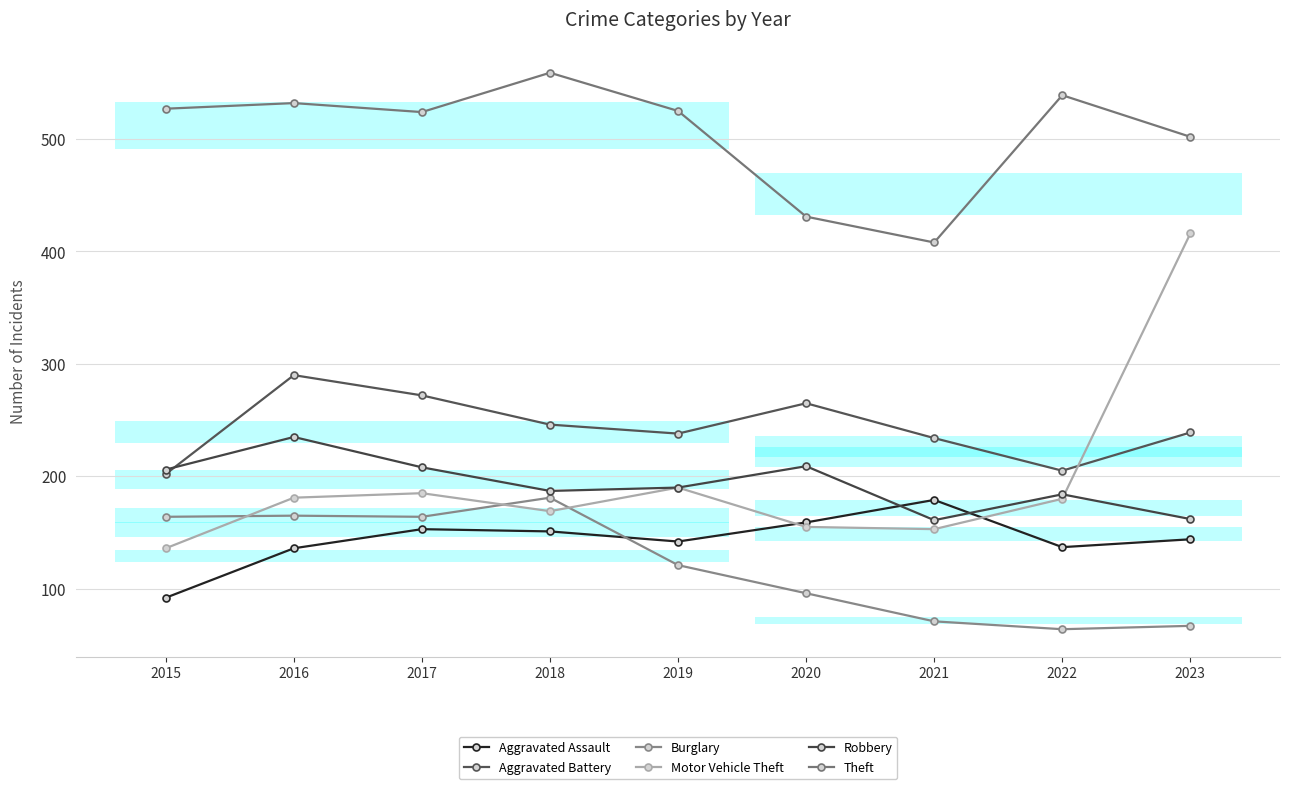

At which category does Aggravated Assault reach its first local valley?

2019